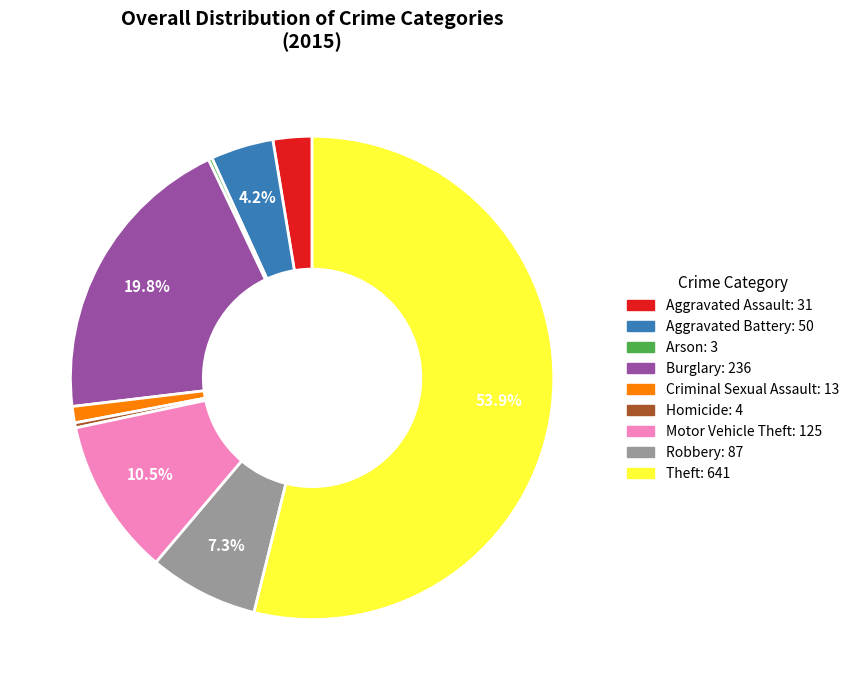

True or false: Aggravated Assault accounts for 8% of the total.

False